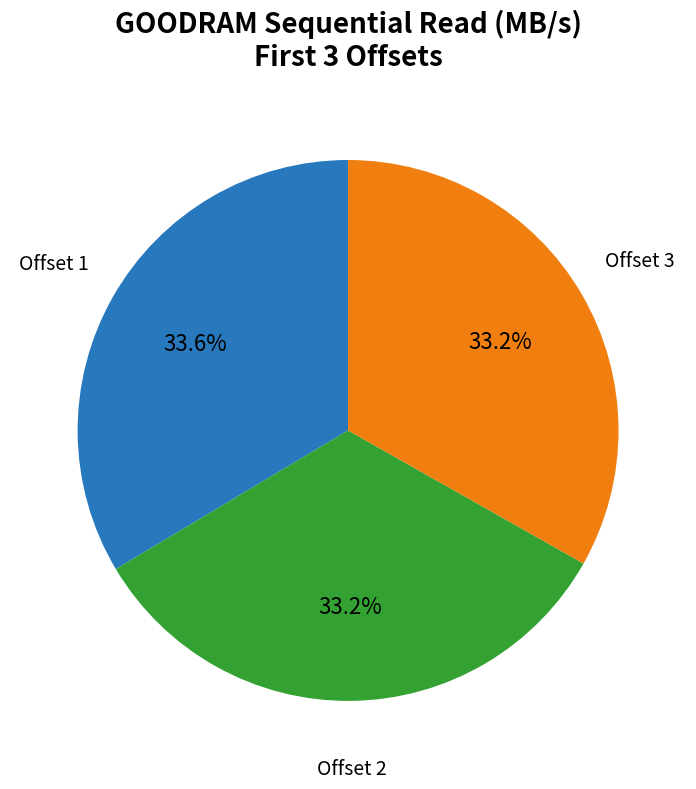

Is there any slice that represents more than half of the pie?

No